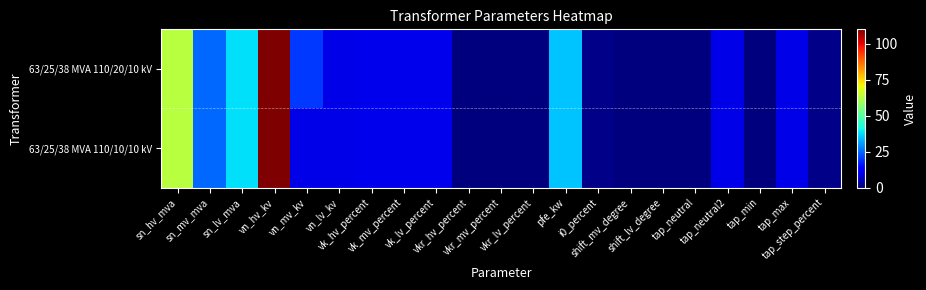

Count the number of categories in the chart.

21